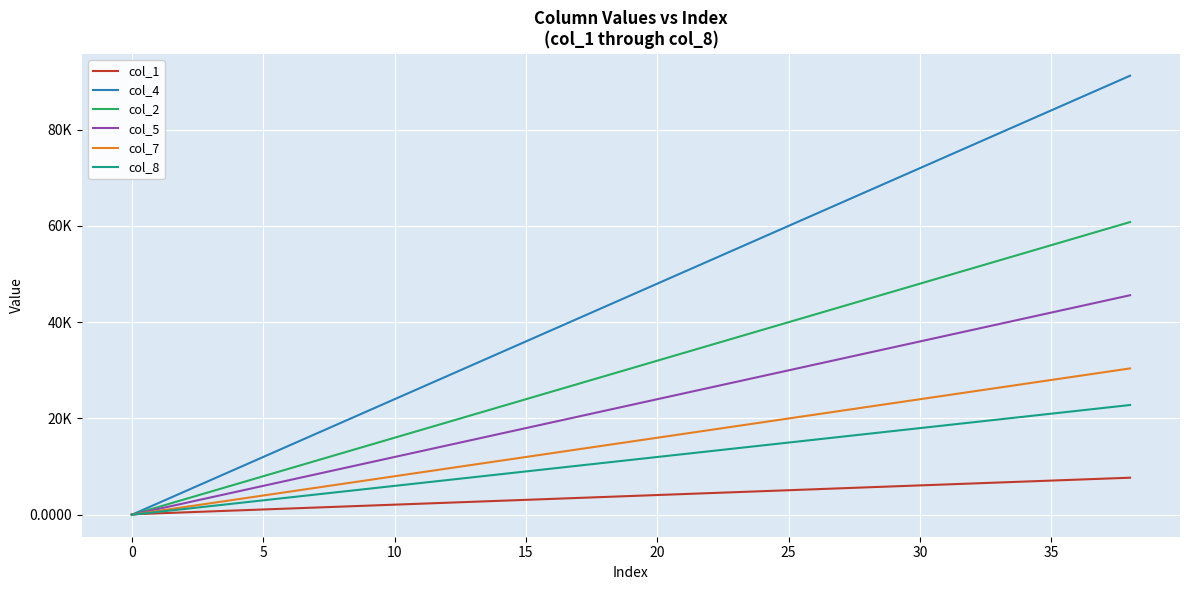

Reading left to right, transcribe all the data shown in this chart.

col_1: 100.0	300.0	500.0	700.0	900.0	1100.0	1300.0	1500.0	1700.0	1900.0	2100.0	2300.0	2500.0	2700.0	2900.0	3100.0	3300.0	3500.0	3700.0	3900.0	4100.0	4300.0	4500.0	4700.0	4900.0	5100.0	5300.0	5500.0	5700.0	5900.0	6100.0	6300.0	6500.0	6700.0	6900.0	7100.0	7300.0	7500.0	7700.0
col_4: 0.0	2400.0	4800.0	7200.0	9600.0	12000.0	14400.0	16800.0	19200.0	21600.0	24000.0	26400.0	28800.0	31200.0	33600.0	36000.0	38400.0	40800.0	43200.0	45600.0	48000.0	50400.0	52800.0	55200.0	57600.0	60000.0	62400.0	64800.0	67200.0	69600.0	72000.0	74400.0	76800.0	79200.0	81600.0	84000.0	86400.0	88800.0	91200.0
col_2: 0.0	1600.0	3200.0	4800.0	6400.0	8000.0	9600.0	11200.0	12800.0	14400.0	16000.0	17600.0	19200.0	20800.0	22400.0	24000.0	25600.0	27200.0	28800.0	30400.0	32000.0	33600.0	35200.0	36800.0	38400.0	40000.0	41600.0	43200.0	44800.0	46400.0	48000.0	49600.0	51200.0	52800.0	54400.0	56000.0	57600.0	59200.0	60800.0
col_5: 0.0	1200.0	2400.0	3600.0	4800.0	6000.0	7200.0	8400.0	9600.0	10800.0	12000.0	13200.0	14400.0	15600.0	16800.0	18000.0	19200.0	20400.0	21600.0	22800.0	24000.0	25200.0	26400.0	27600.0	28800.0	30000.0	31200.0	32400.0	33600.0	34800.0	36000.0	37200.0	38400.0	39600.0	40800.0	42000.0	43200.0	44400.0	45600.0
col_7: 0.0	800.0	1600.0	2400.0	3200.0	4000.0	4800.0	5600.0	6400.0	7200.0	8000.0	8800.0	9600.0	10400.0	11200.0	12000.0	12800.0	13600.0	14400.0	15200.0	16000.0	16800.0	17600.0	18400.0	19200.0	20000.0	20800.0	21600.0	22400.0	23200.0	24000.0	24800.0	25600.0	26400.0	27200.0	28000.0	28800.0	29600.0	30400.0
col_8: 0.0	600.0	1200.0	1800.0	2400.0	3000.0	3600.0	4200.0	4800.0	5400.0	6000.0	6600.0	7200.0	7800.0	8400.0	9000.0	9600.0	10200.0	10800.0	11400.0	12000.0	12600.0	13200.0	13800.0	14400.0	15000.0	15600.0	16200.0	16800.0	17400.0	18000.0	18600.0	19200.0	19800.0	20400.0	21000.0	21600.0	22200.0	22800.0